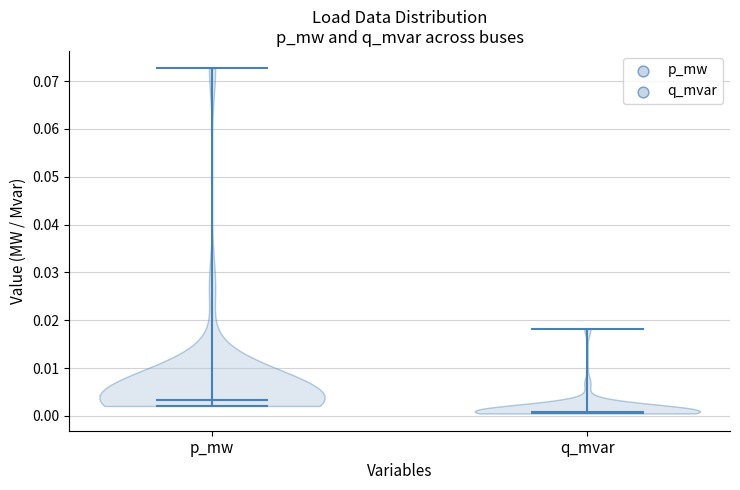

Reading left to right, read every violin against the y-axis: where its median line is, and the lowest and highest points it reaches. The values are not printed on the chart, so give them approximately, as read against the axis.

p_mw: median line 0.003, lowest point 0.002, highest point 0.073
q_mvar: median line 0.001, lowest point 0.001, highest point 0.018